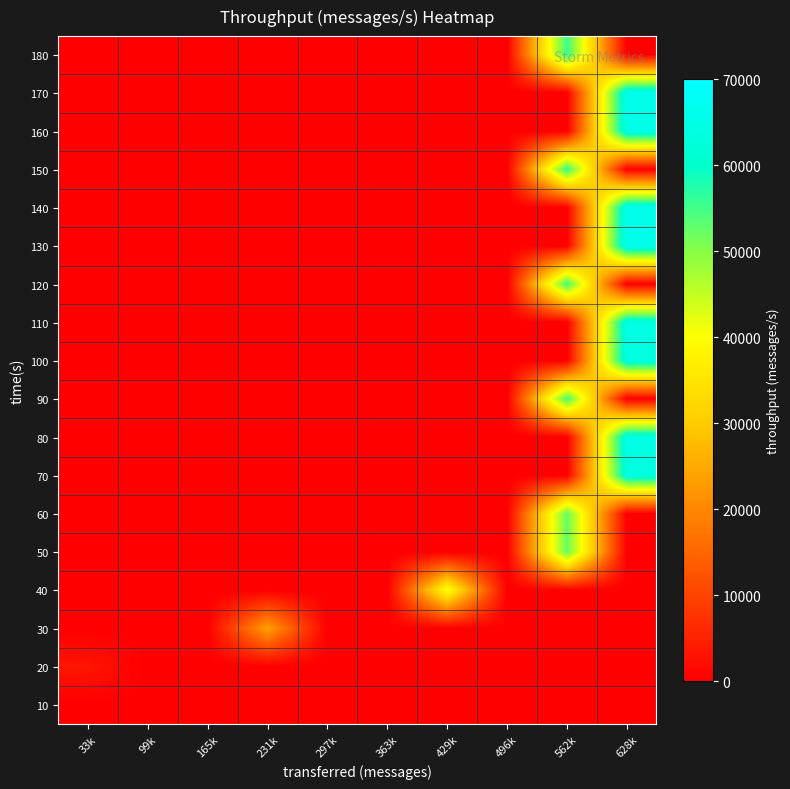

What is the maximum value shown in the chart?

66018